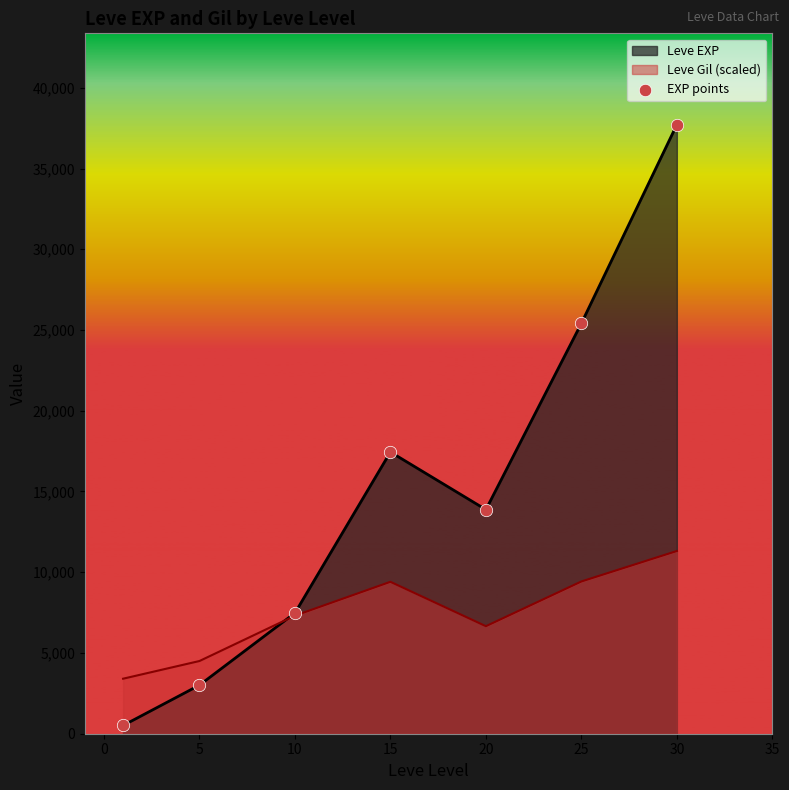

What is the spread (max minus min) of values at 10?

163.2